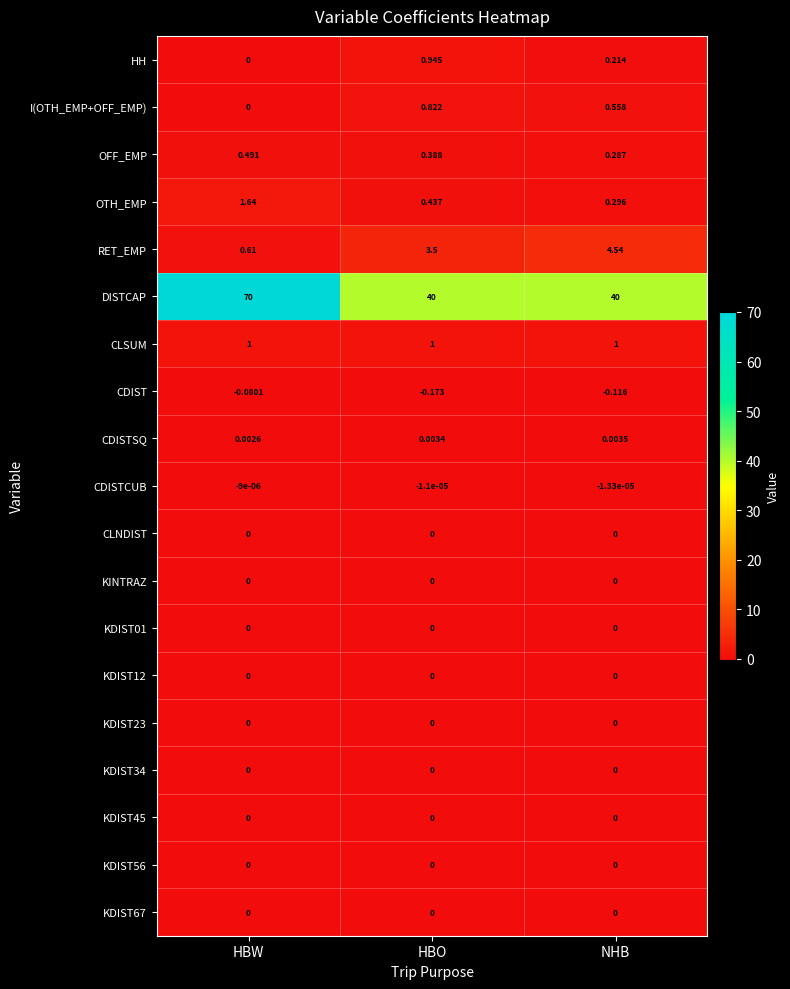

Which category has the highest value across all series?

HBW